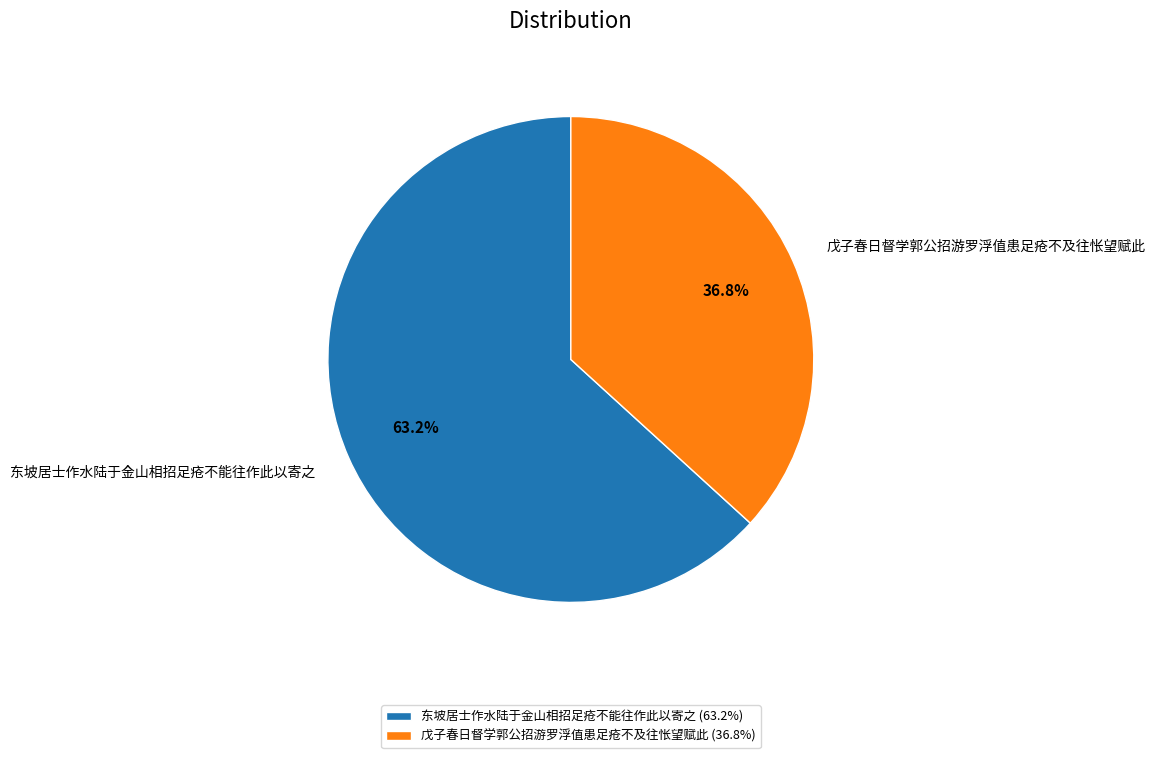

To the nearest percent, what is the average slice percentage?

50%